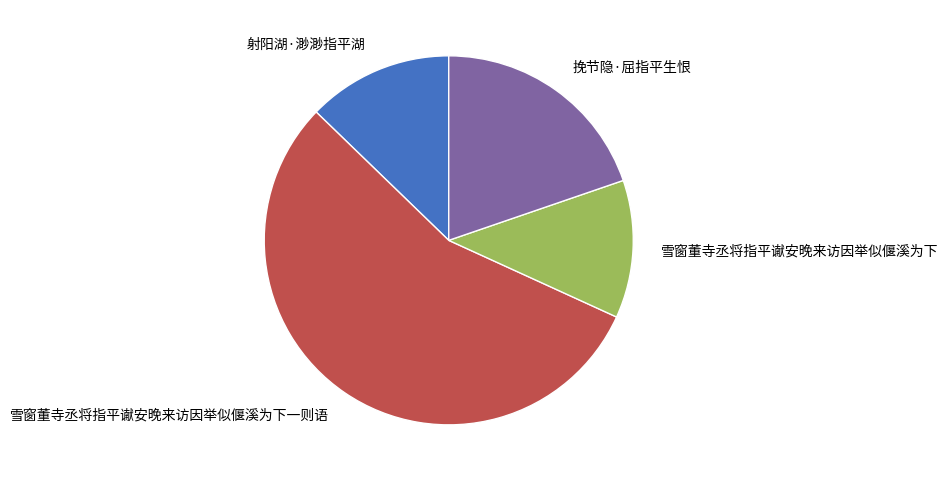

What is the majority slice?

雪窗董寺丞将指平谳安晚来访因举似偃溪为下一则语